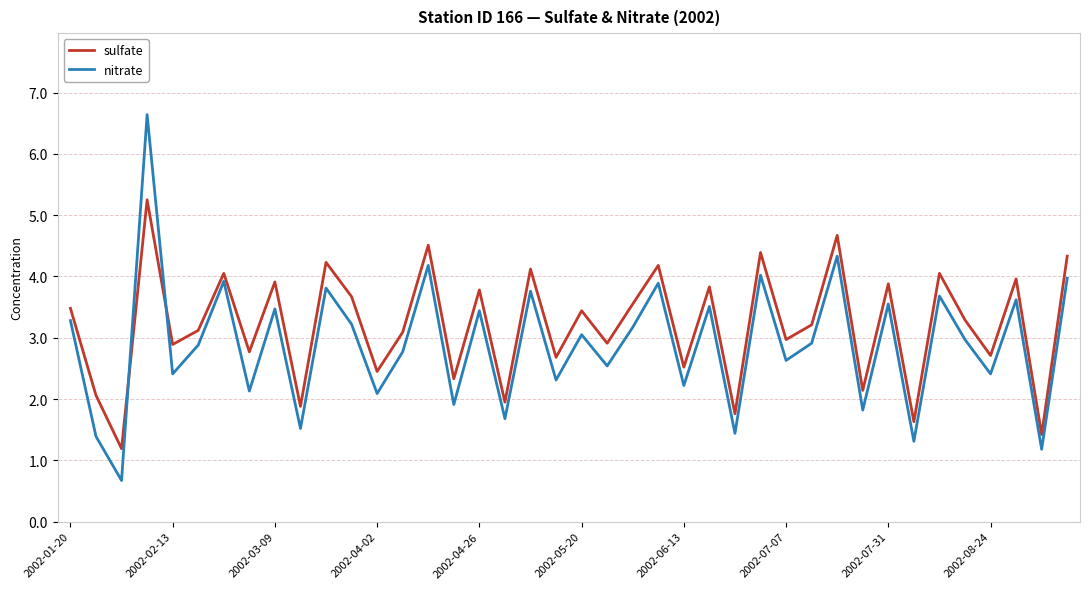

What is the highest value of the nitrate series?

6.6